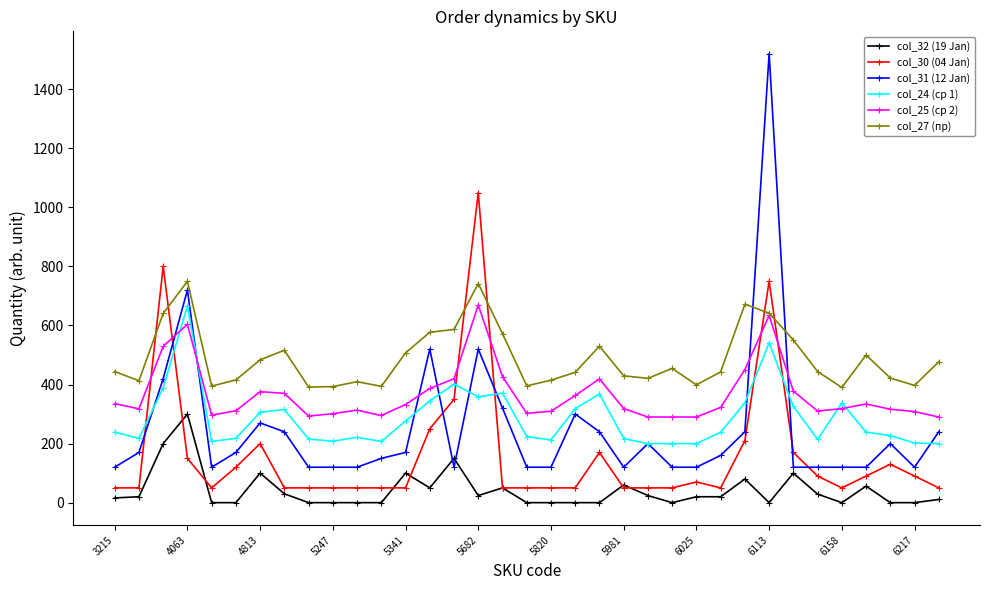

Is this an area chart (filled region under the line)?

No